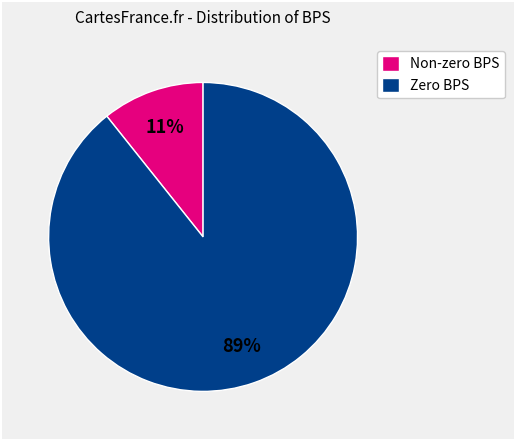

Which has a higher value, Non-zero BPS or Zero BPS?

Zero BPS